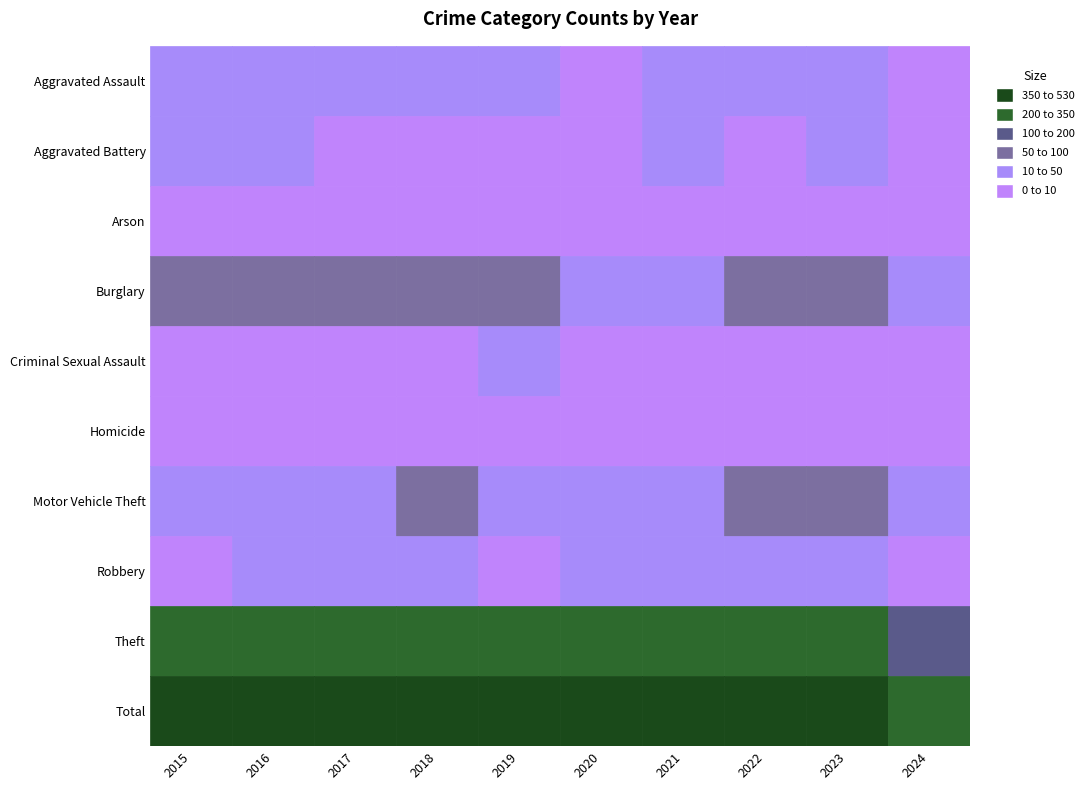

The value of Aggravated Assault at 2018 is 19. True or false?

True